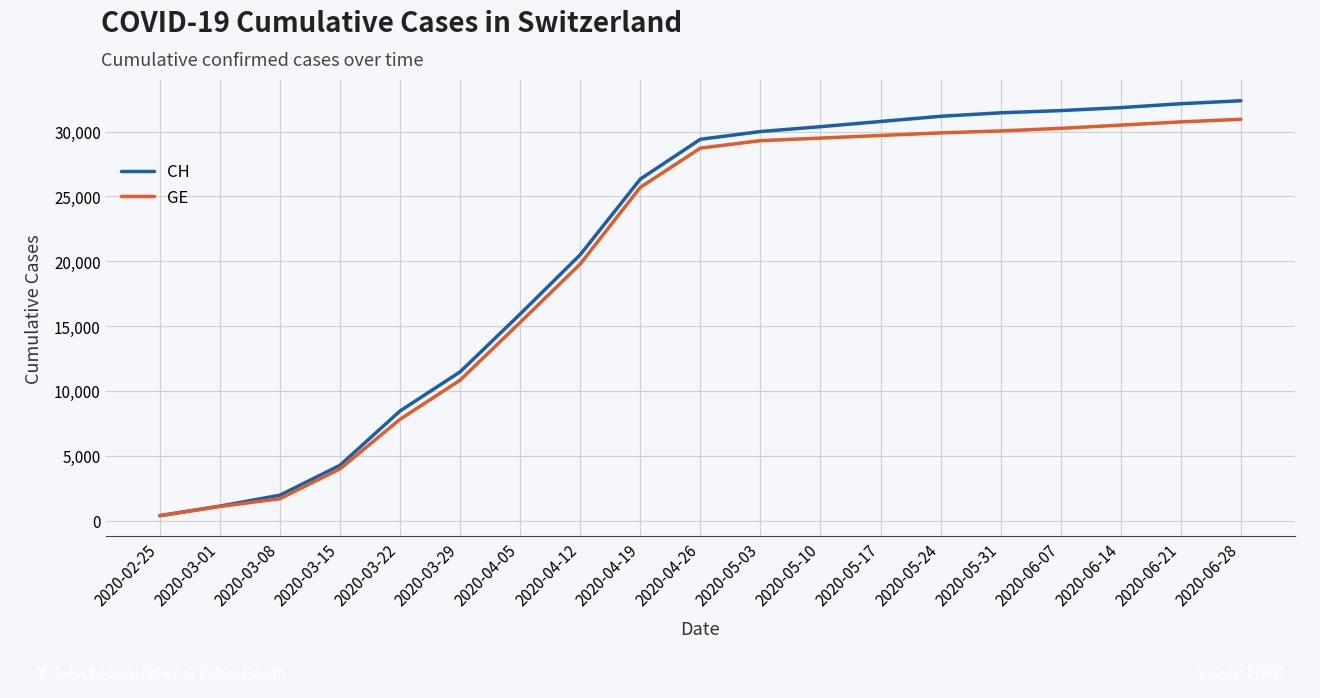

List the series in order of their peak value, lowest first.

GE, CH